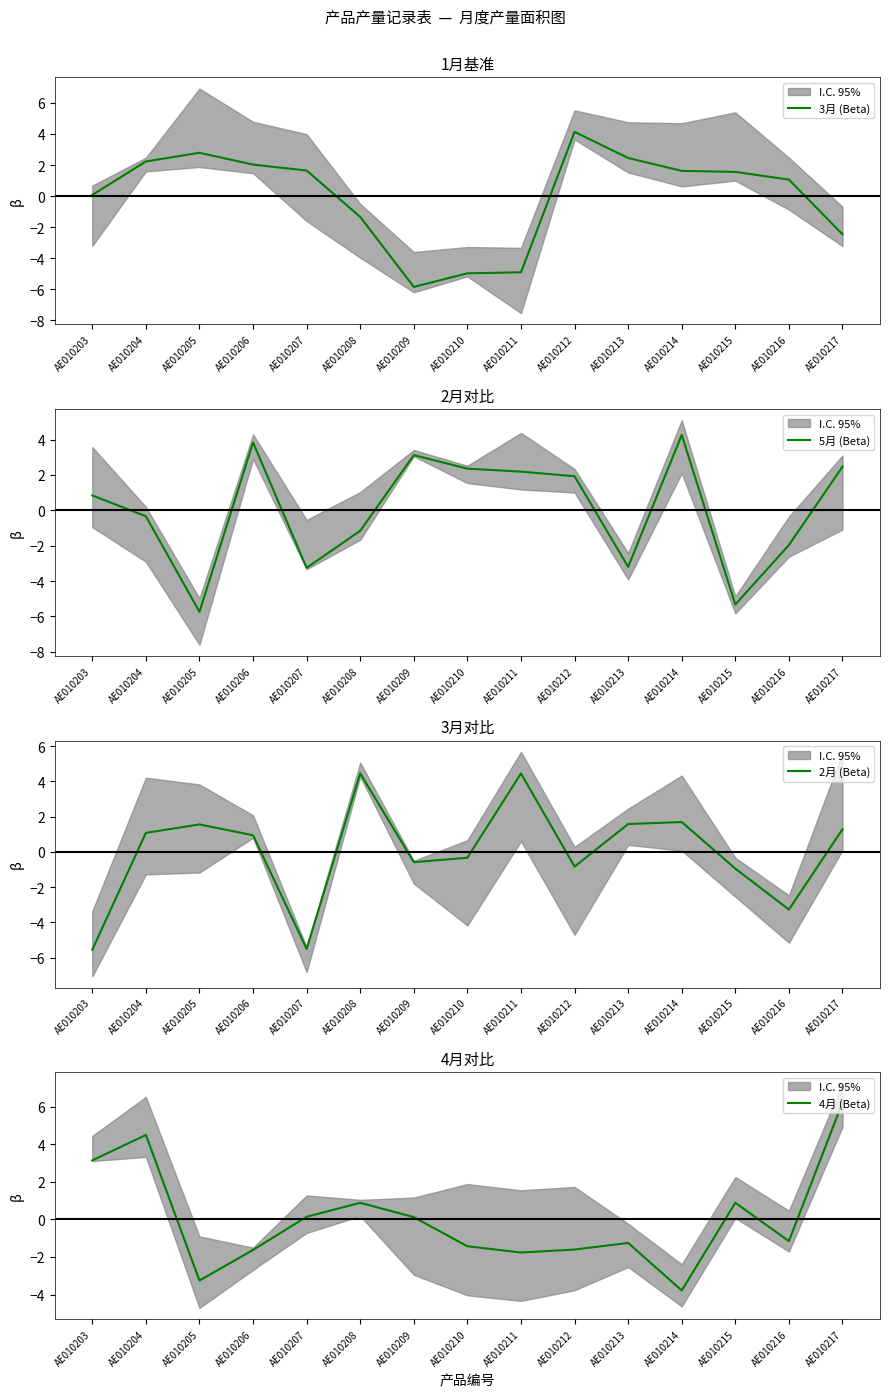

At which label does 2月 (Beta) first exceed 0?

AE010204